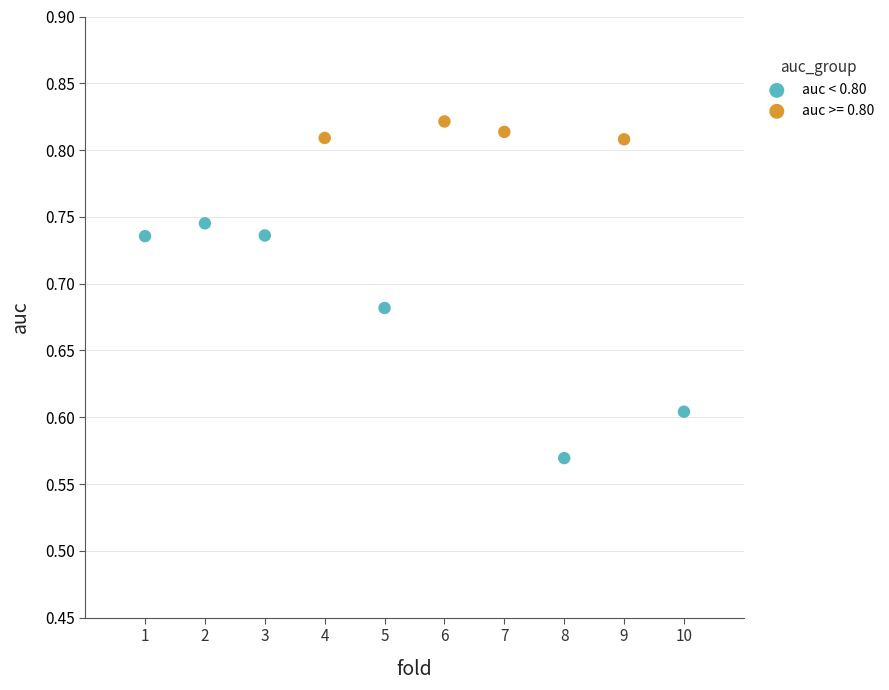

Which series has the largest Y range (max minus min)?

auc < 0.80